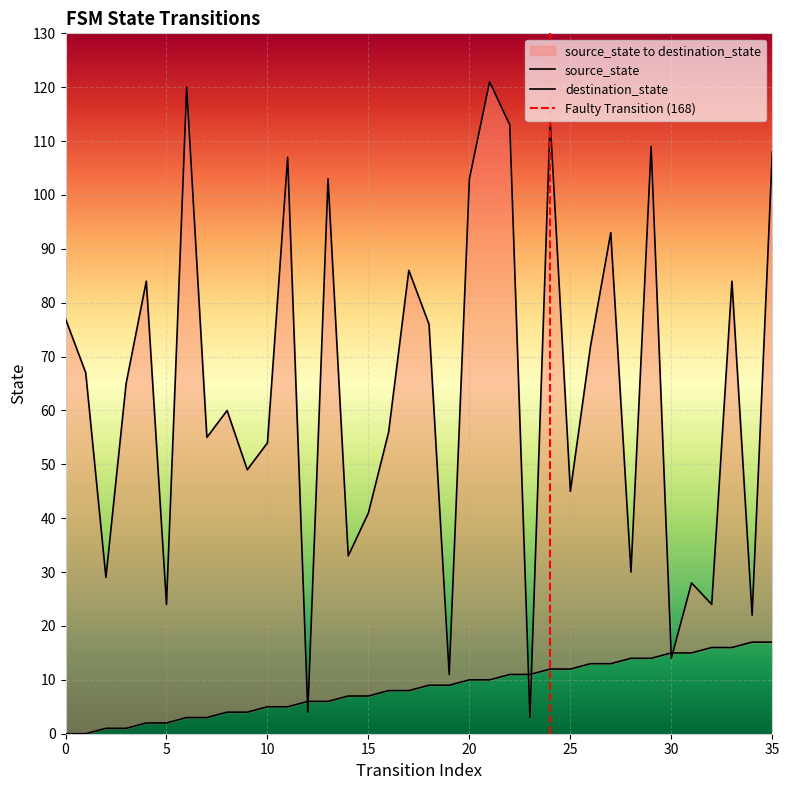

True or false: destination_state has more than 0 interior local peaks.

True